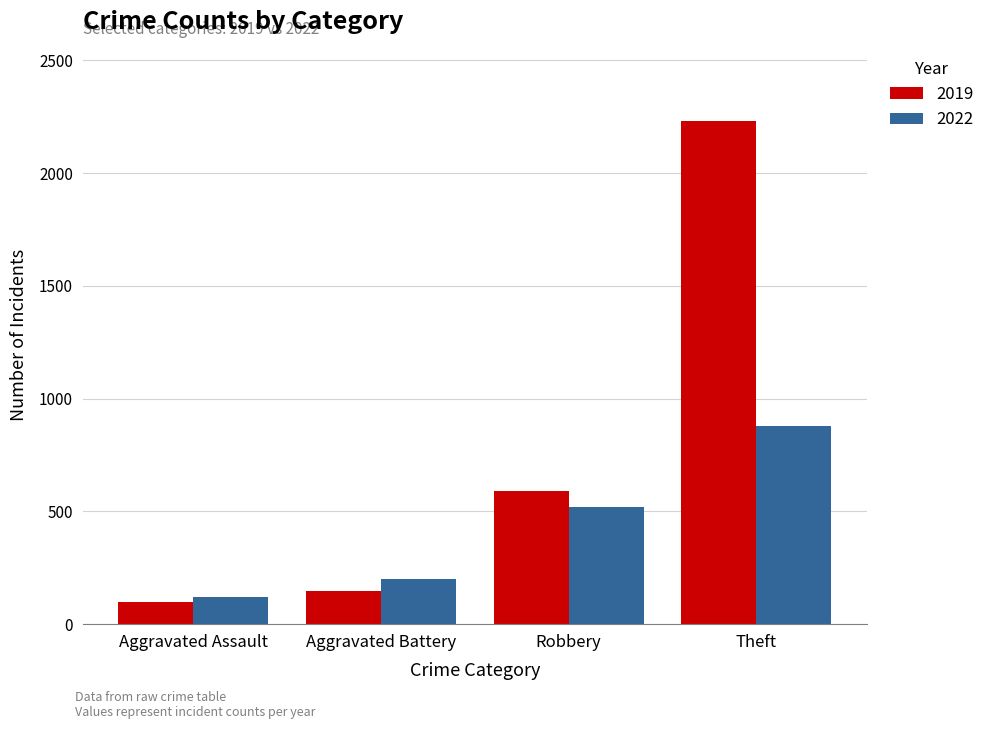

The value of 2022 at Aggravated Battery is 202. True or false?

True